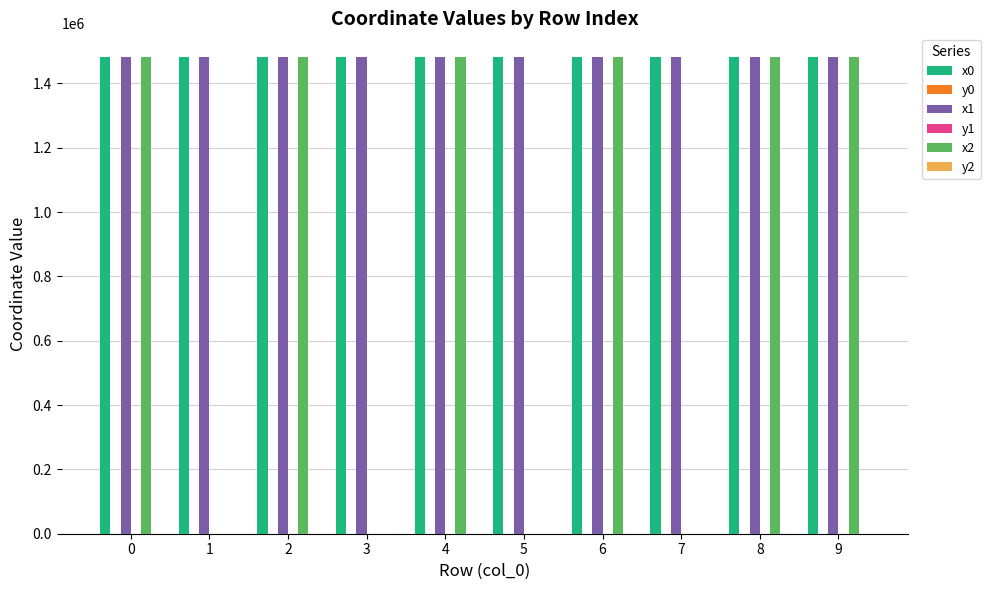

Is the value of x0 at 0 greater than the value of x2 at 1?

Yes